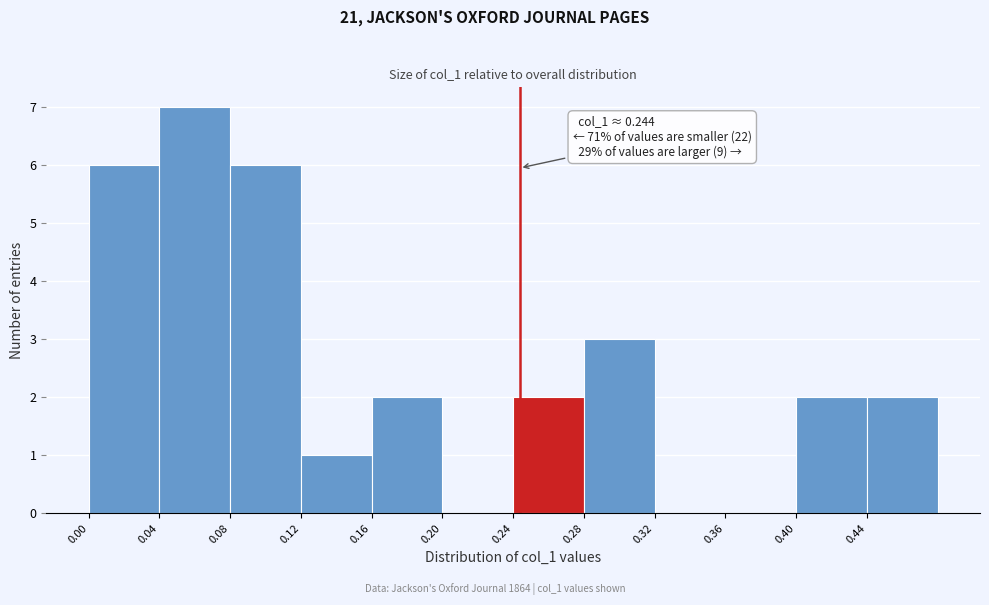

Over which range of the x-axis is the bar tallest?

0.04 to 0.08